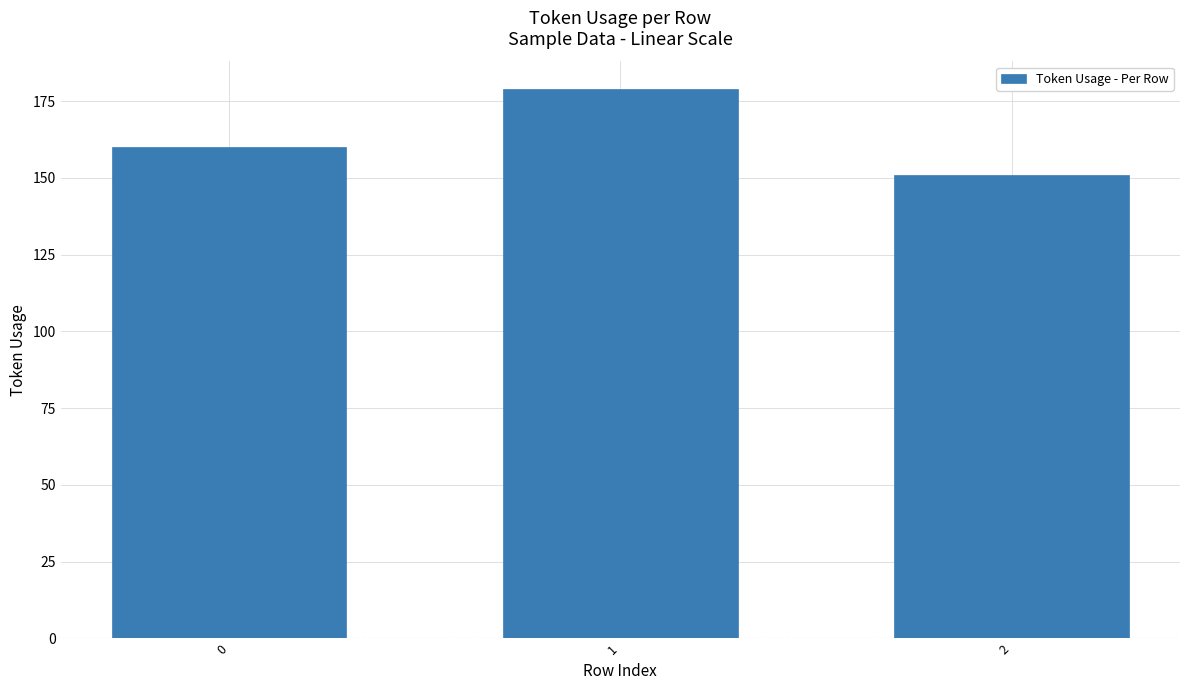

What is the change in value from 1 to 2?

-28